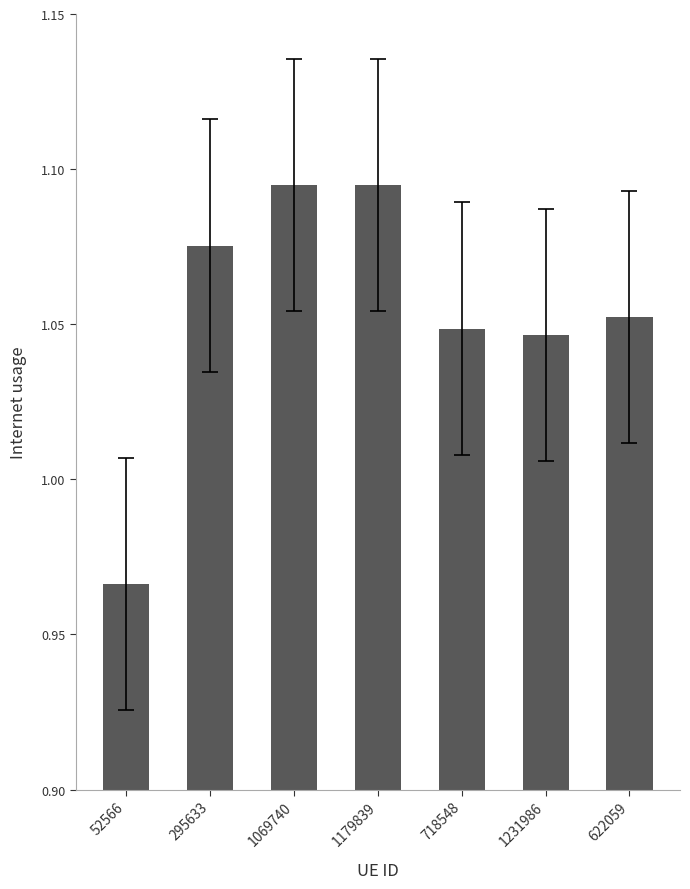

What is the sum of the values at 718548 and 52566?

2.0